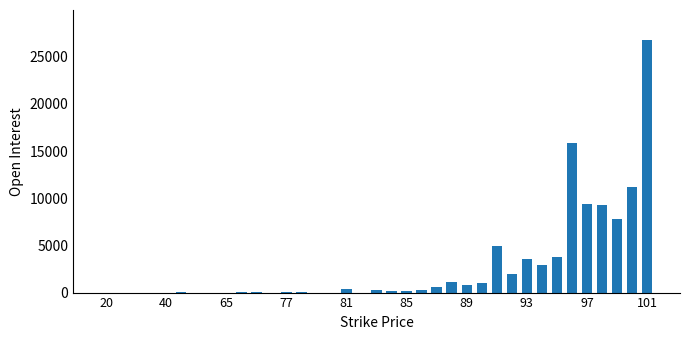

What is the sum of all values?

101945